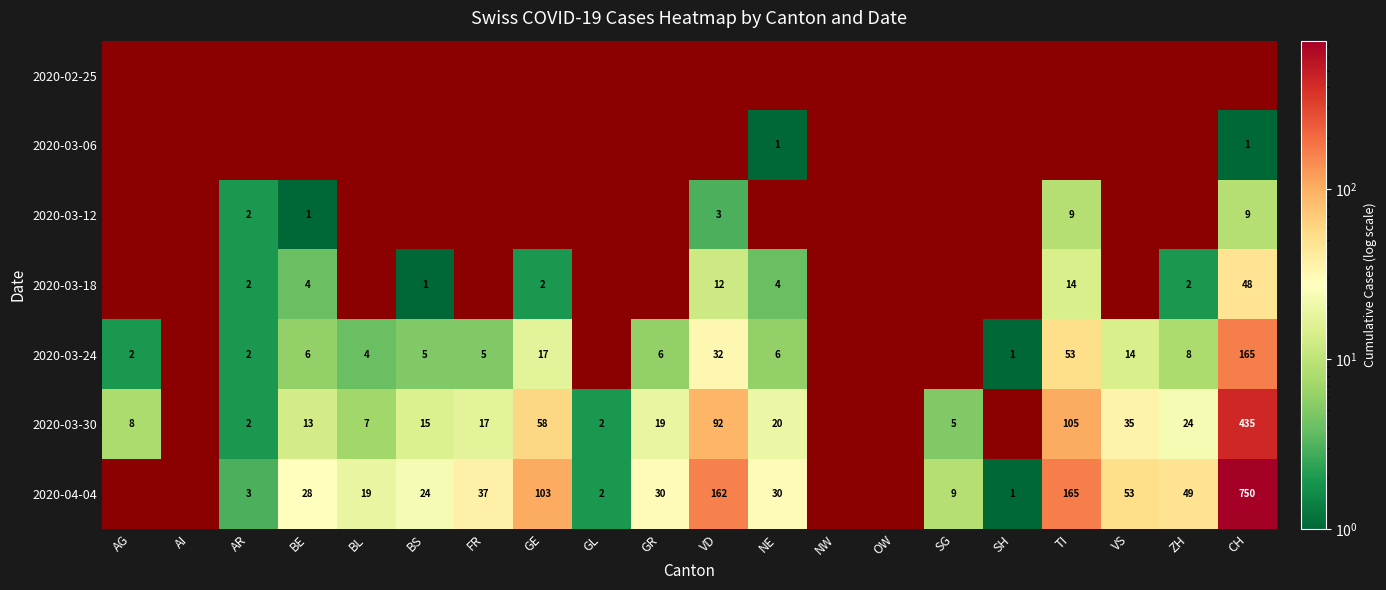

Is it true that 2020-03-24 equals 1 at AG?

False